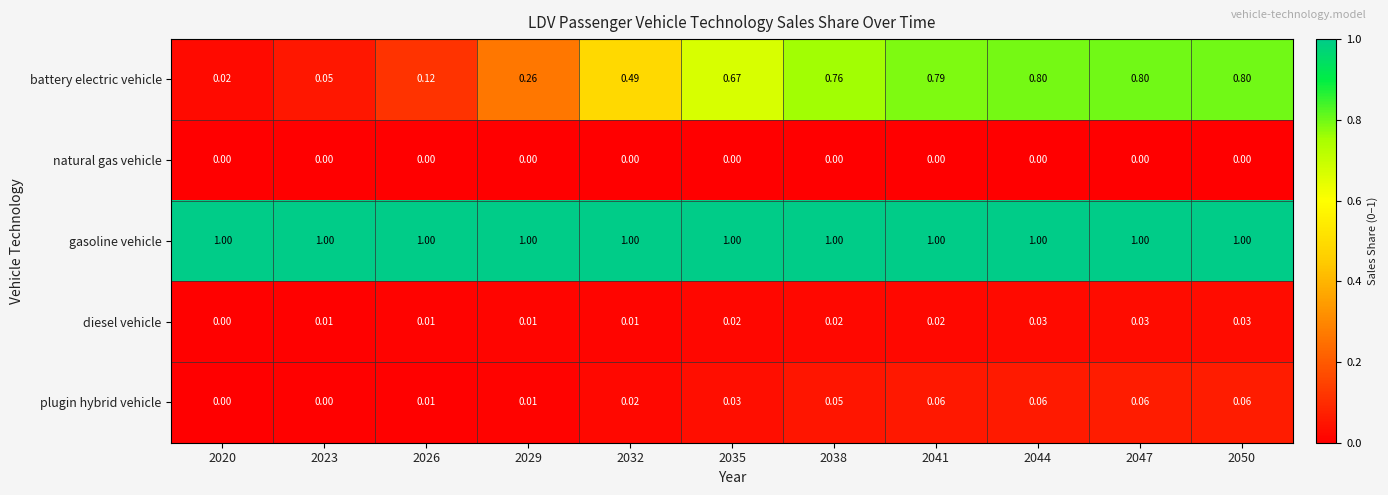

Which series has the largest total across all categories?

gasoline vehicle